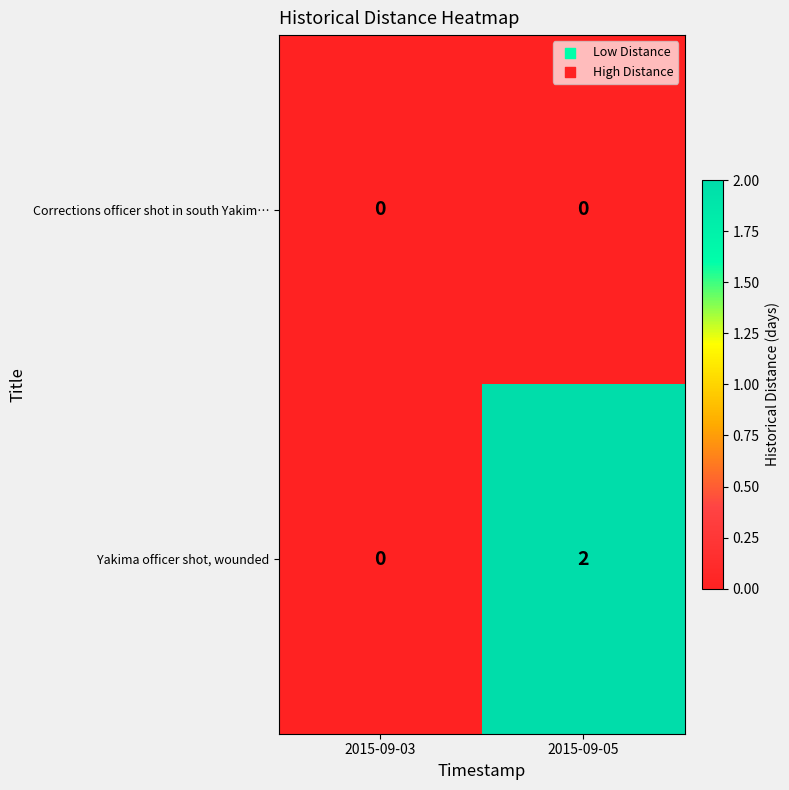

At which label does Yakima officer shot, wounded reach its minimum?

2015-09-03